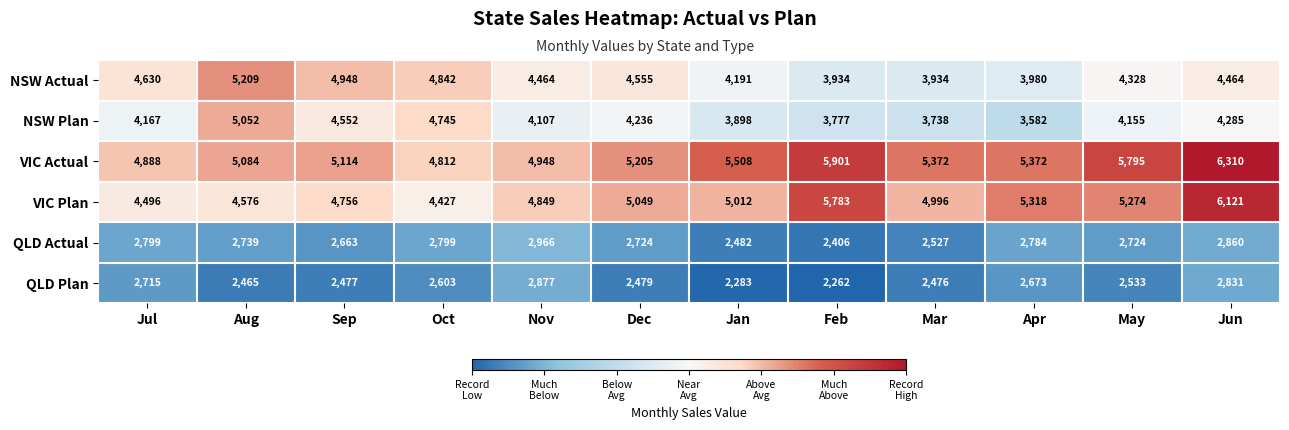

Read the QLD Actual value at Sep.

2663